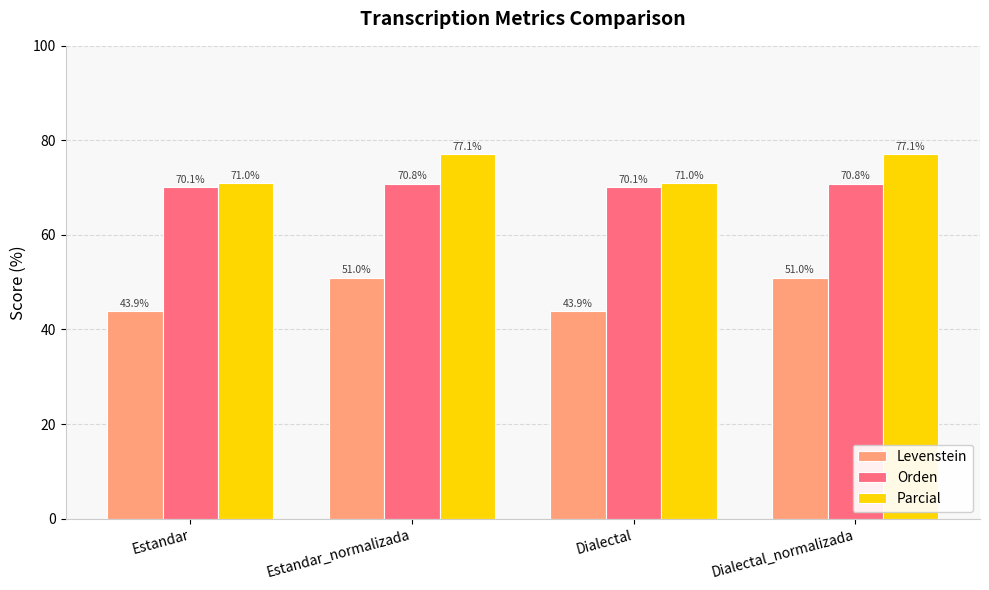

Between Estandar and Estandar_normalizada, which series saw the biggest shift?

Levenstein